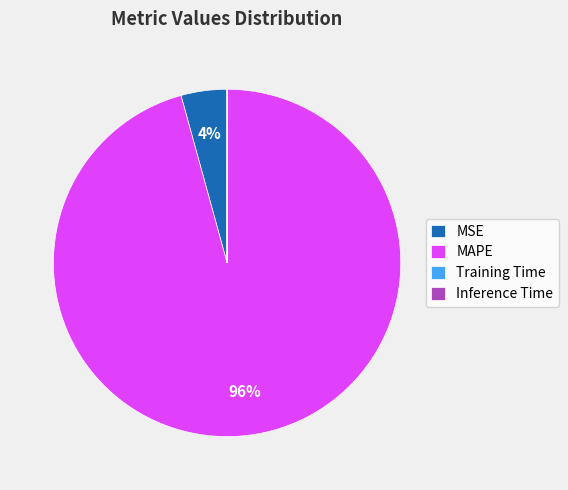

To the nearest percent, what is the average slice percentage?

25%